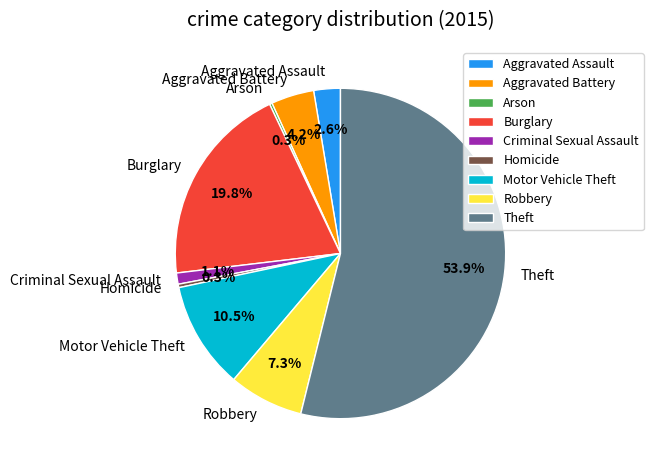

Is it true that Aggravated Assault is 3% of the pie?

True